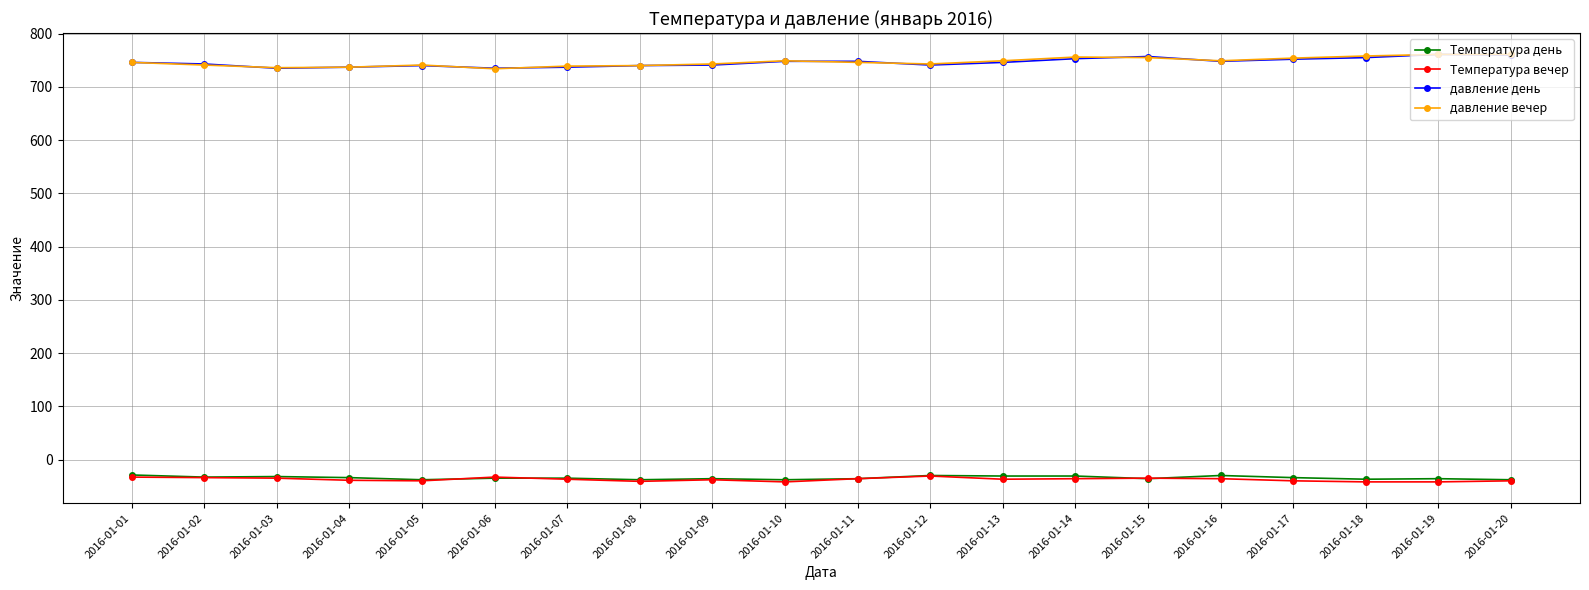

What is the spread (max minus min) of values at 2016-01-17?

794